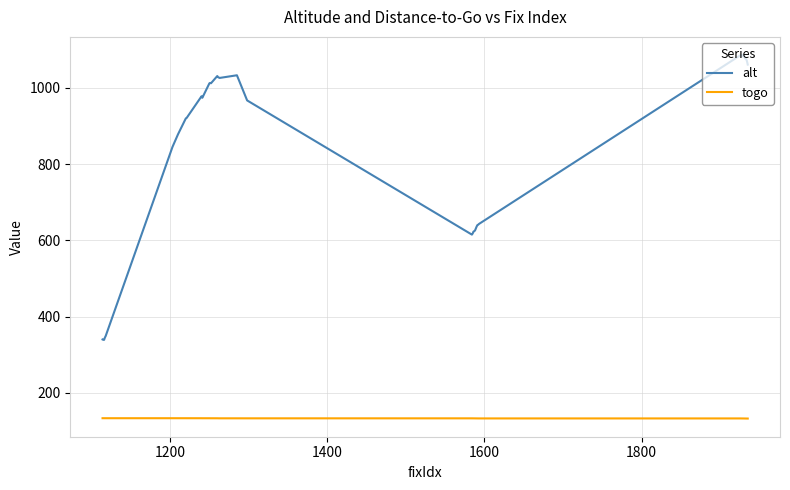

True or false: alt and togo intersect in this chart.

False